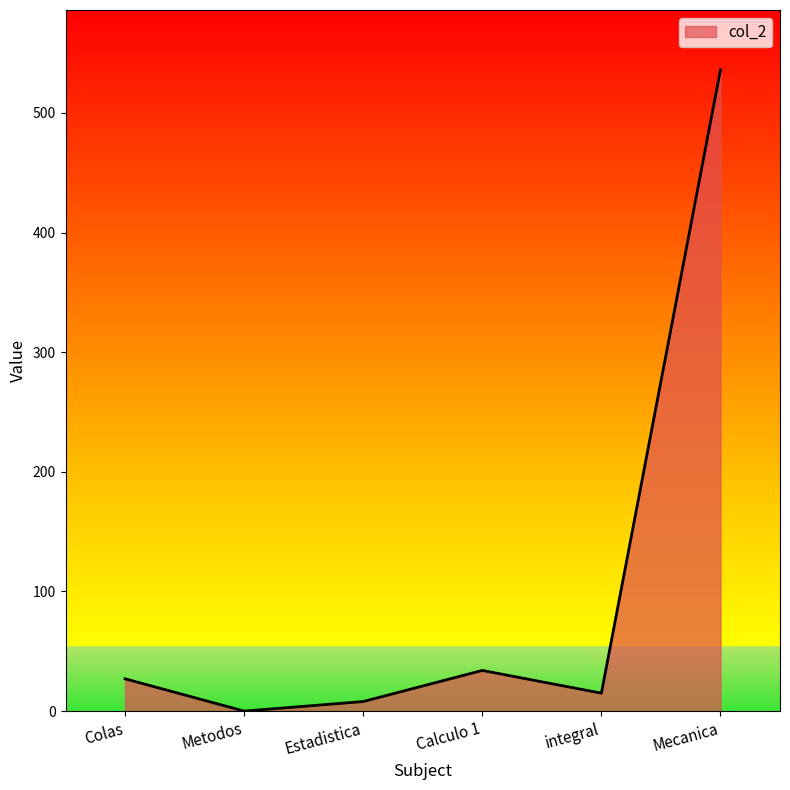

What is the ratio of the value at Calculo 1 to the value at Colas?

1.3